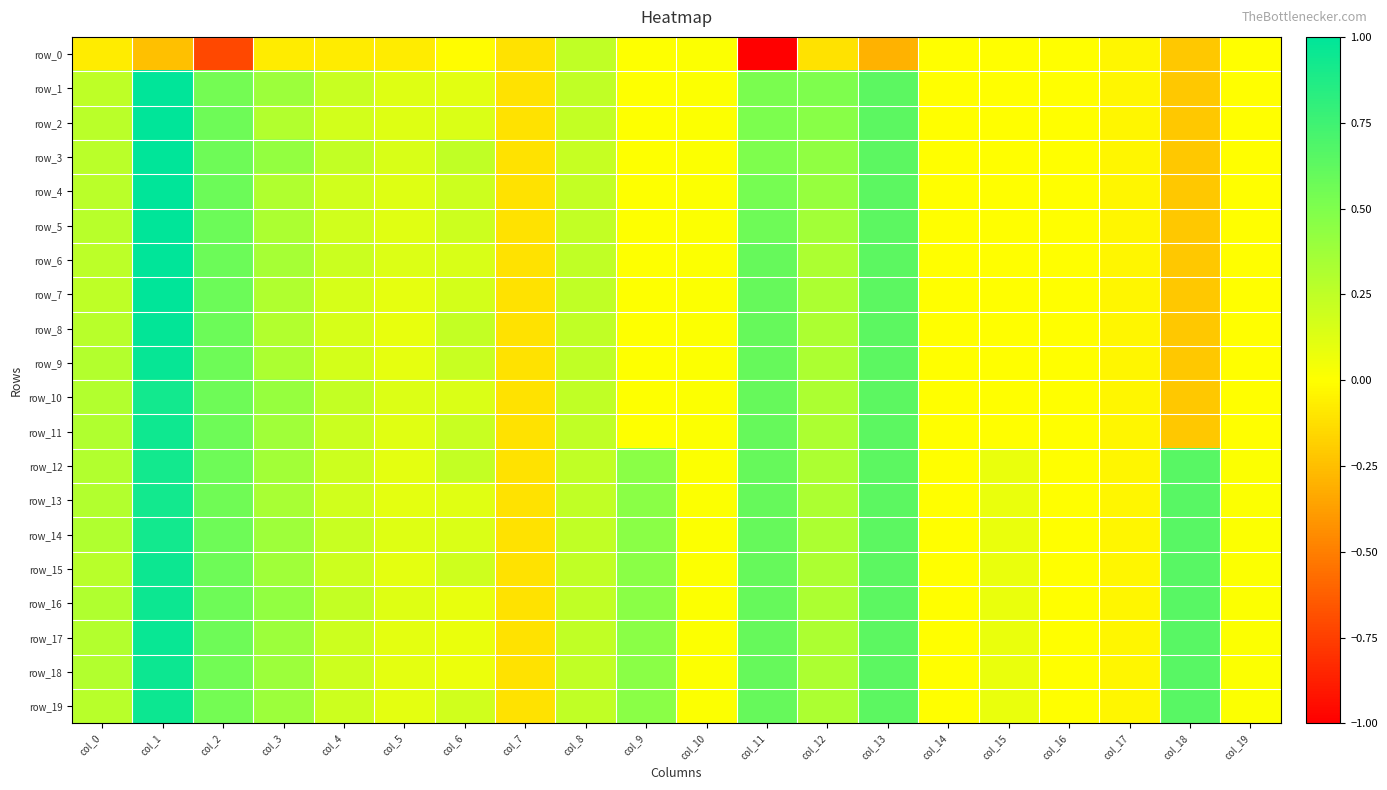

How many values in row_15 are below zero?

4